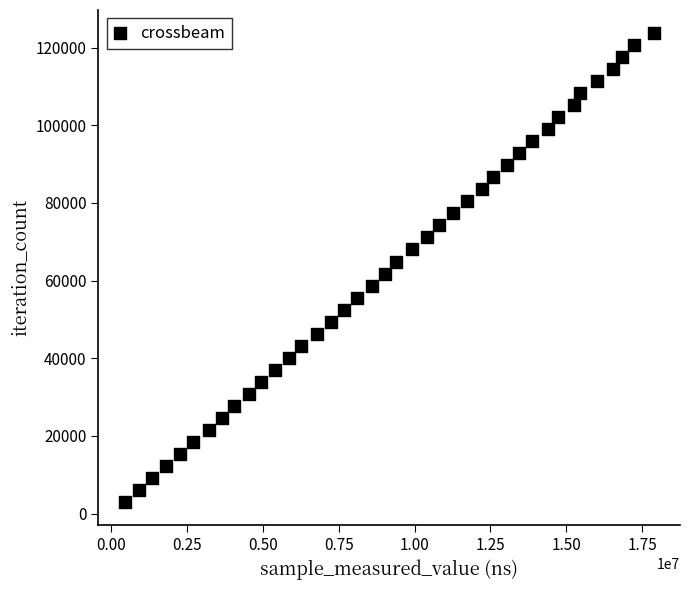

What is the range of X values (max minus min)?

17428210